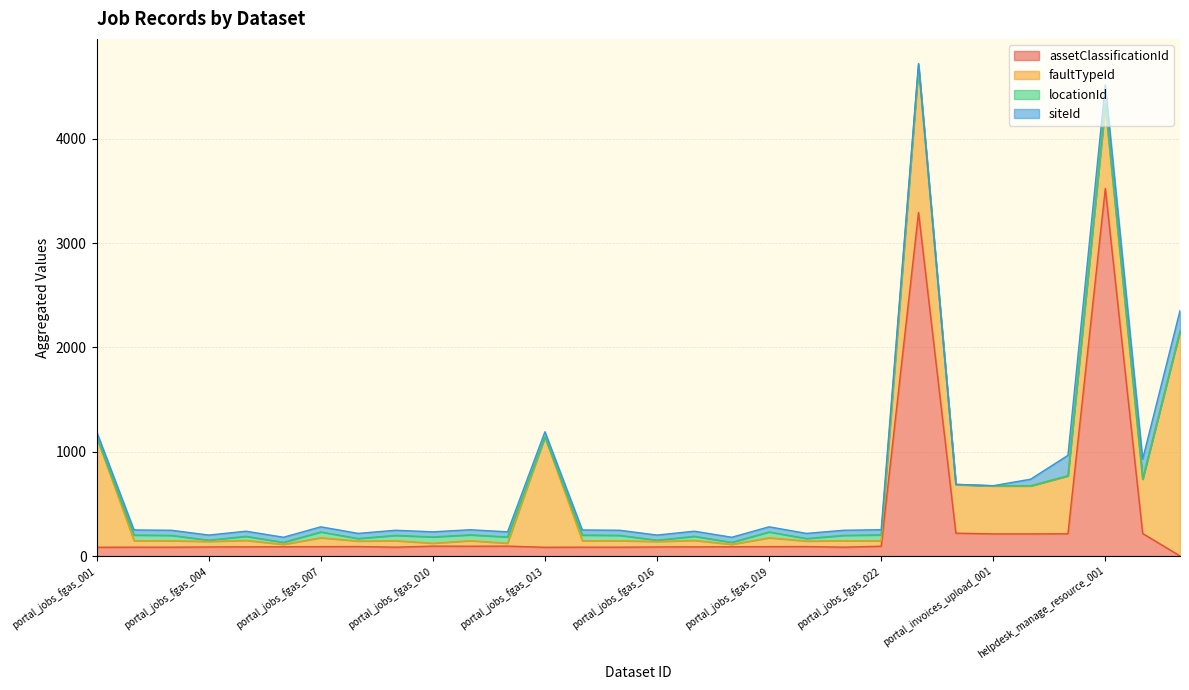

Which series has the largest total across all categories?

faultTypeId